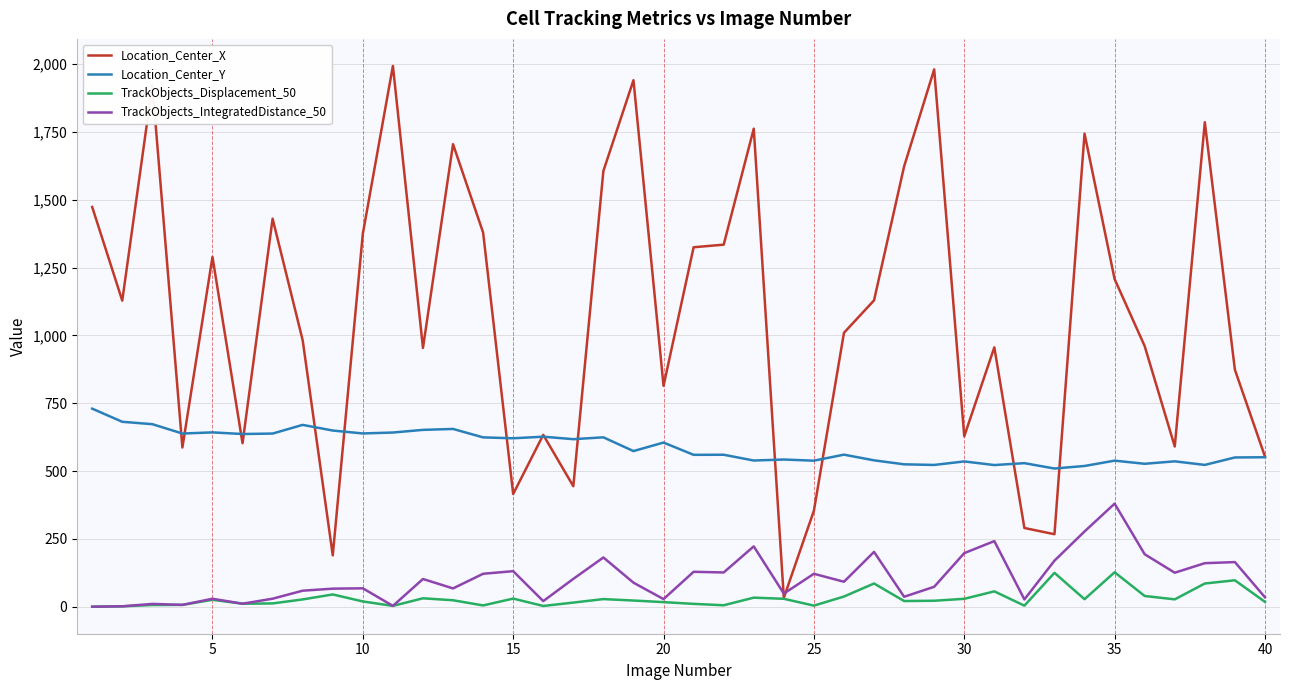

Which series has the largest total across all categories?

Location_Center_X